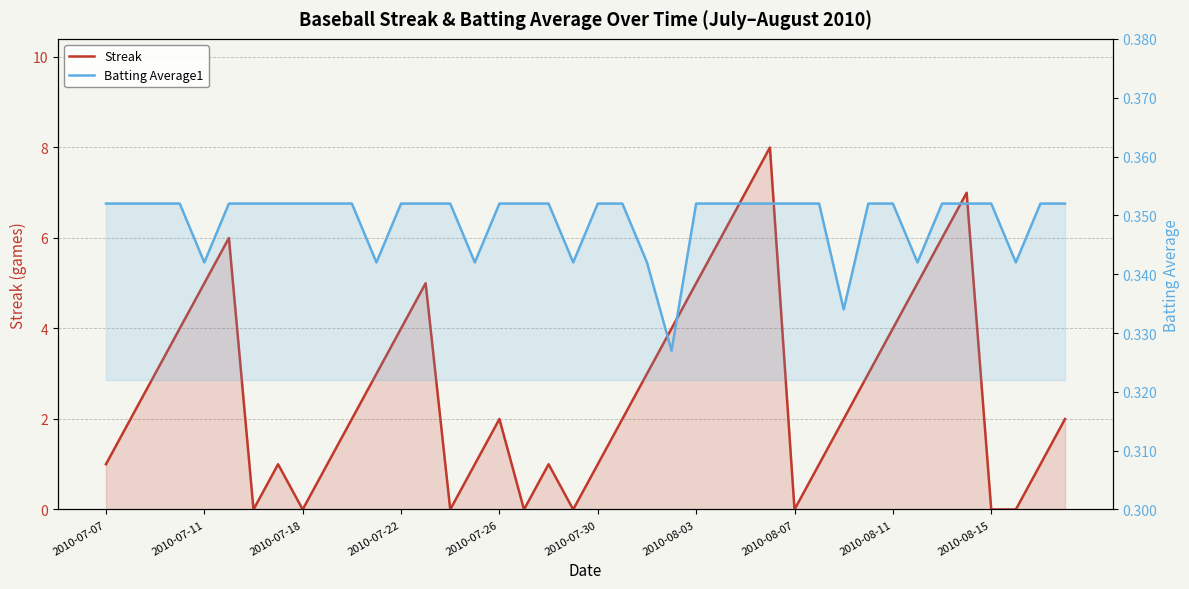

List the series in order of their overall mean, highest first.

Streak, Batting Average1